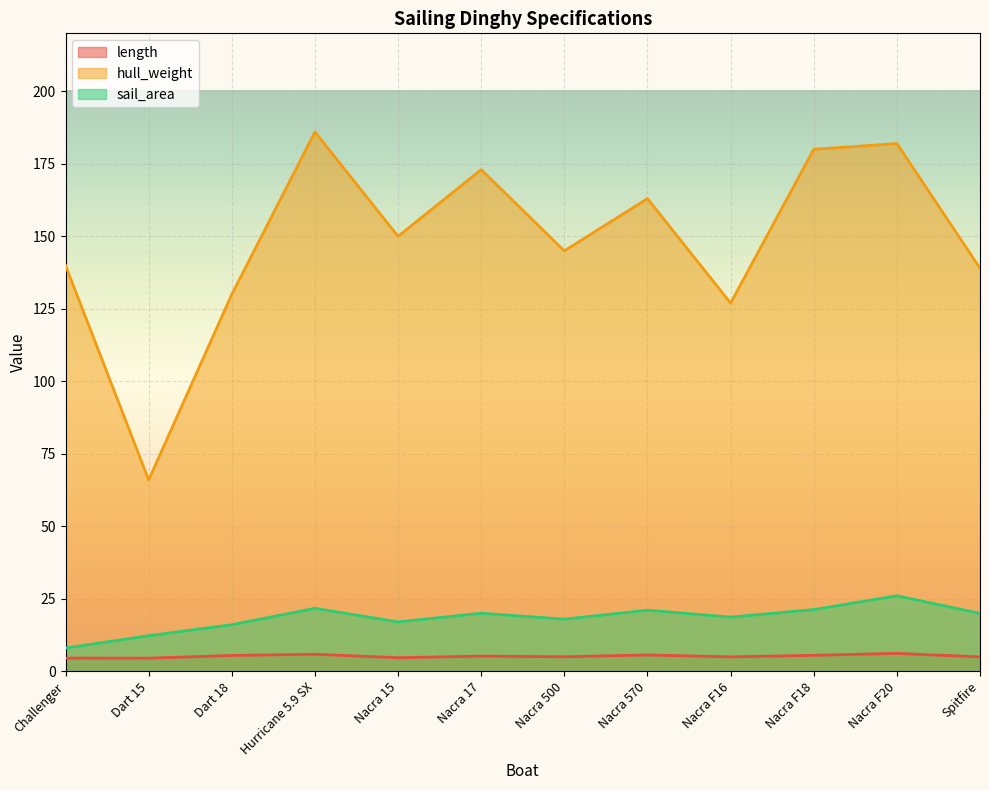

Which has a higher value, Dart 15 or Nacra F16?

Nacra F16